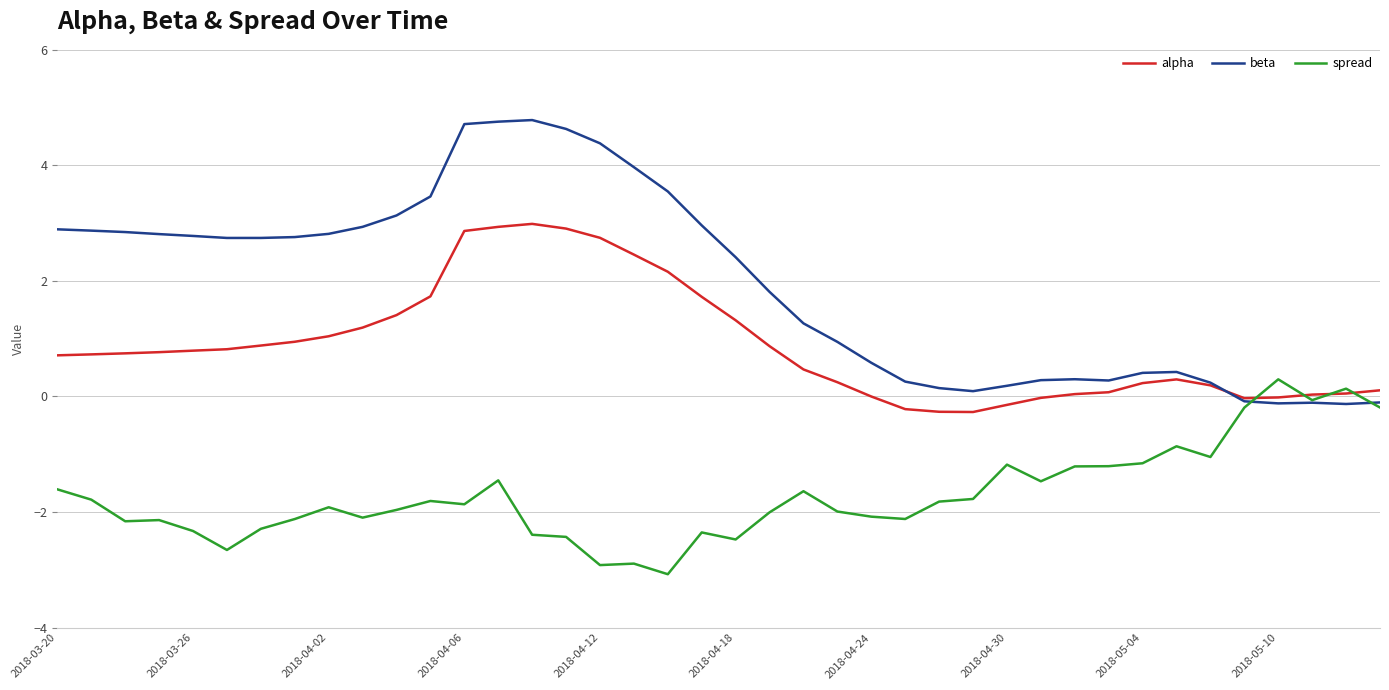

In beta, how many points are higher than both neighbors (excluding endpoints)?

4